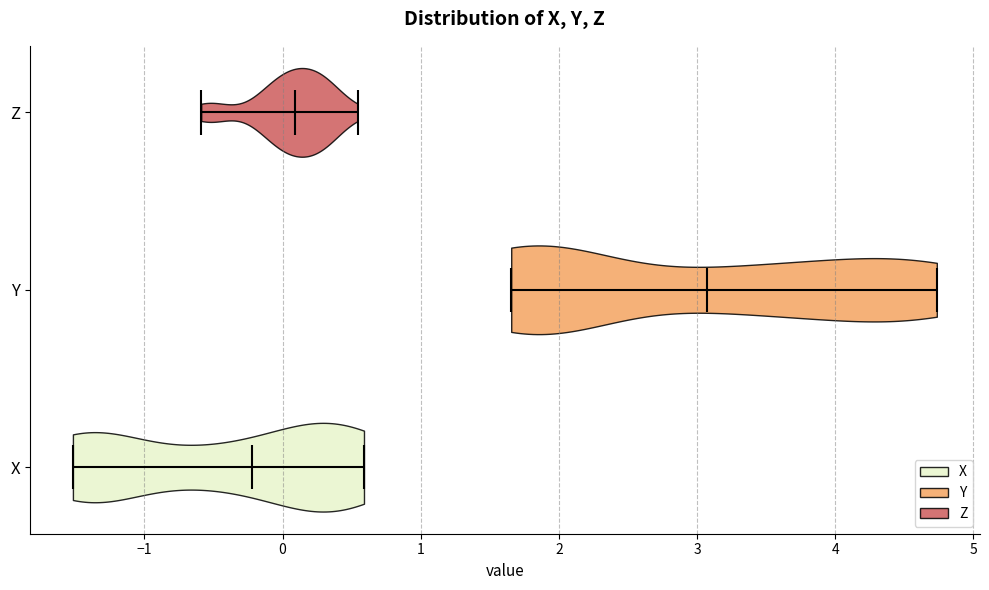

Reading bottom to top, read every violin against the x-axis: where its median line is, and the lowest and highest points it reaches. The values are not printed on the chart, so give them approximately, as read against the axis.

X: median line -0.2, lowest point -1.5, highest point 0.6
Y: median line 3.1, lowest point 1.7, highest point 4.7
Z: median line 0.1, lowest point -0.6, highest point 0.5